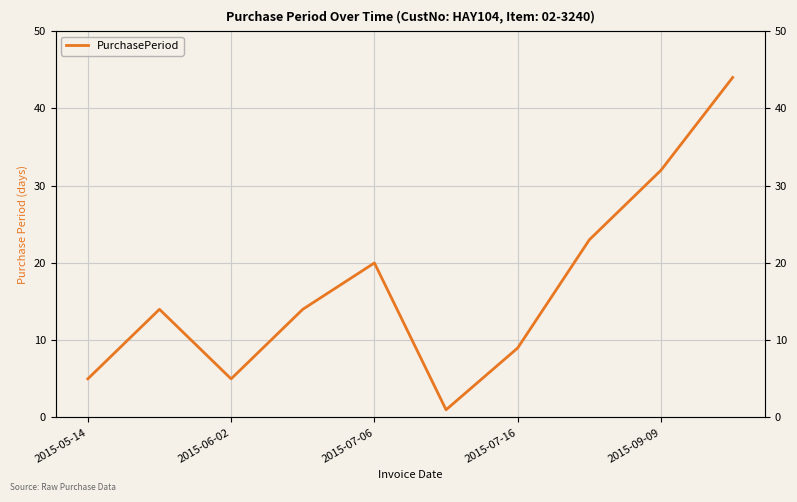

What is the greatest value displayed?

44